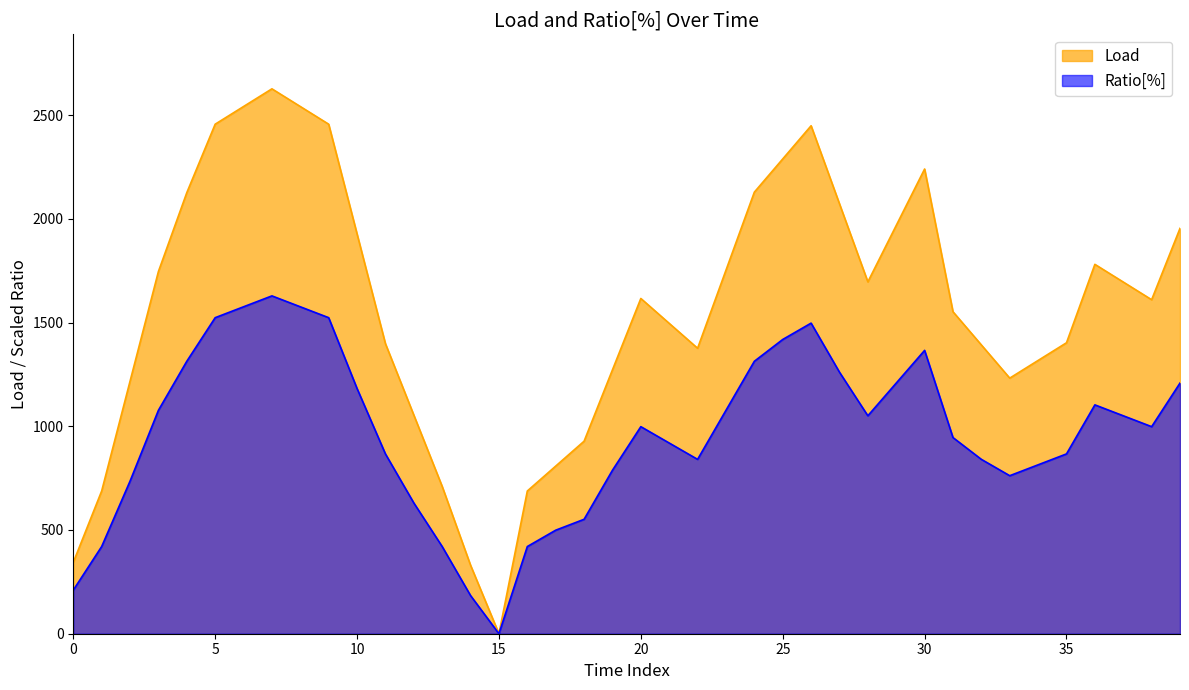

What is the approximate value of Load at 36?

1780.5